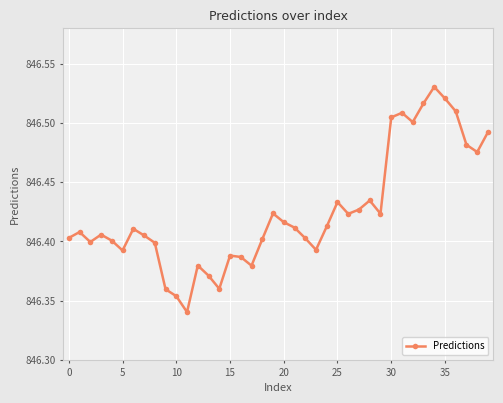

How many values are between 846 and 847?

40